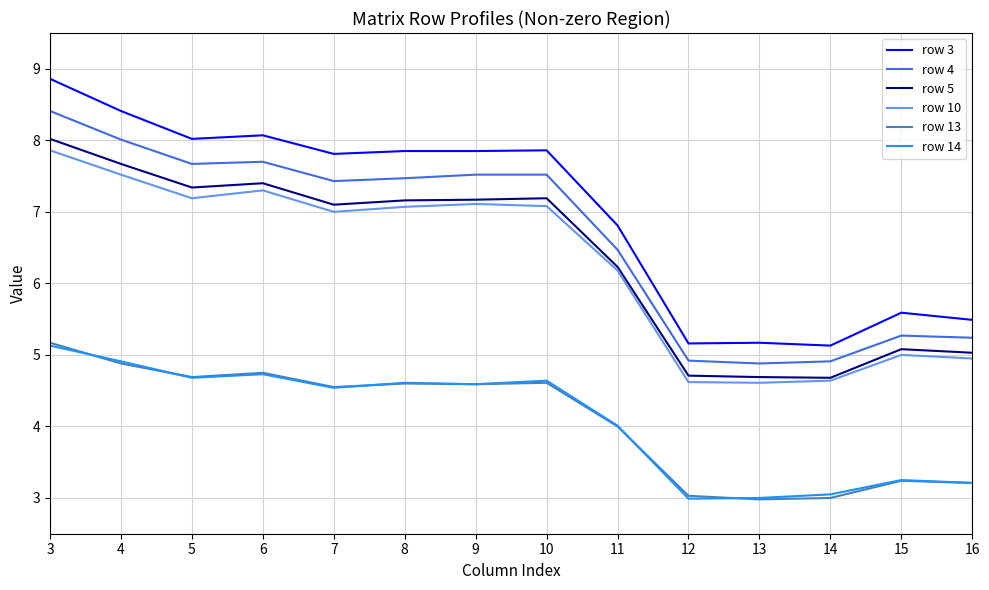

True or false: row 3 and row 5 intersect in this chart.

False